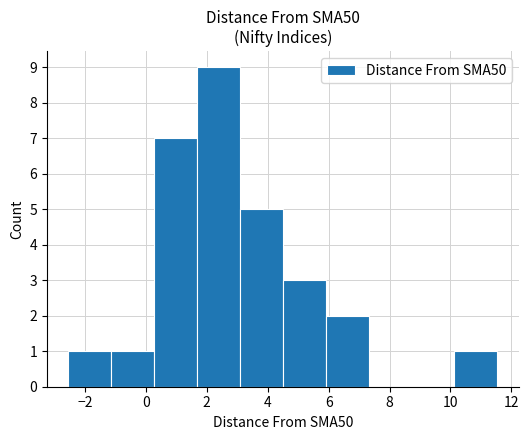

Reading left to right, transcribe this chart: for each bar, give the range it covers on the x-axis and its height. Neither the bar edges nor the heights are printed on the chart, so give them approximately, as read against the axes.

-2.6 to -1.2: 1
-1.2 to 0.2: 1
0.2 to 1.6: 7
1.6 to 3.0: 9
3.0 to 4.4: 5
4.4 to 6.0: 3
6.0 to 7.4: 2
7.4 to 8.8: 0
8.8 to 10.2: 0
10.2 to 11.6: 1